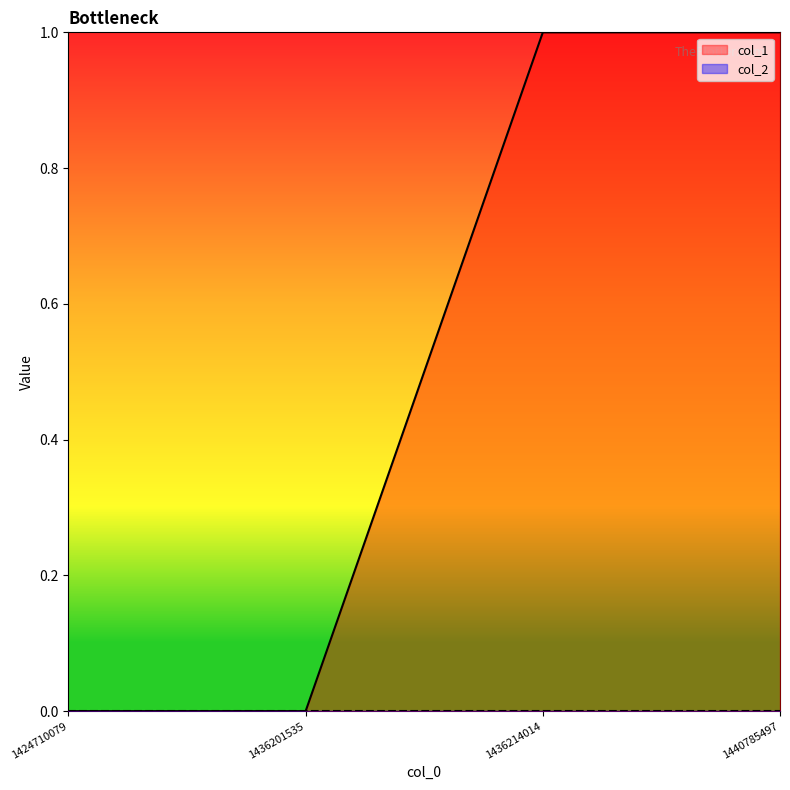

What is the change in value from 1424710079 to 1436214014?

+1